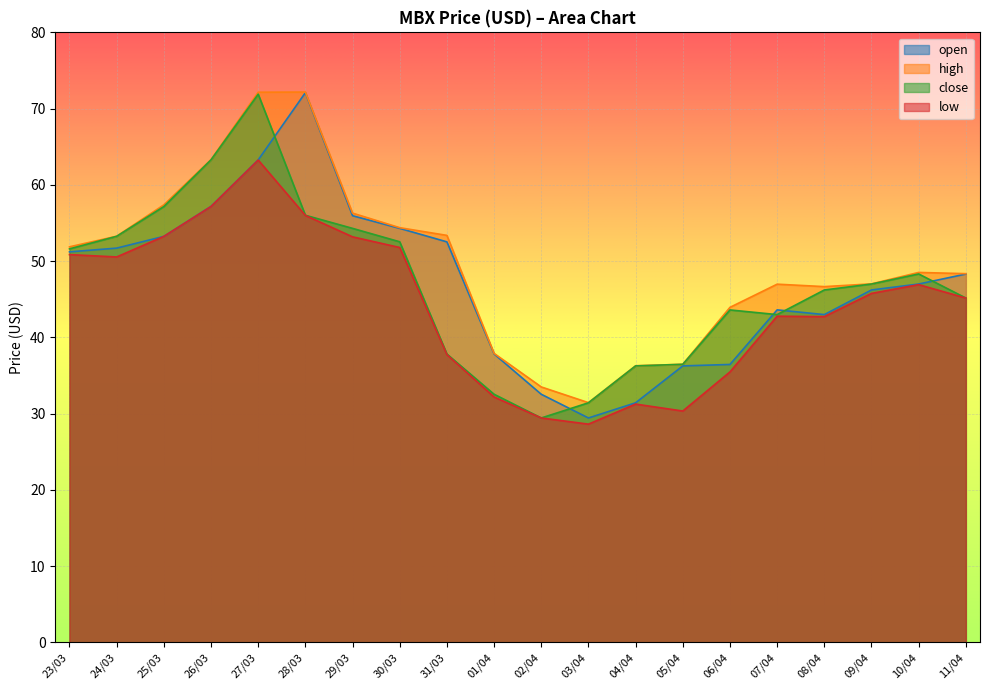

At which label does open first exceed 48?

23/03